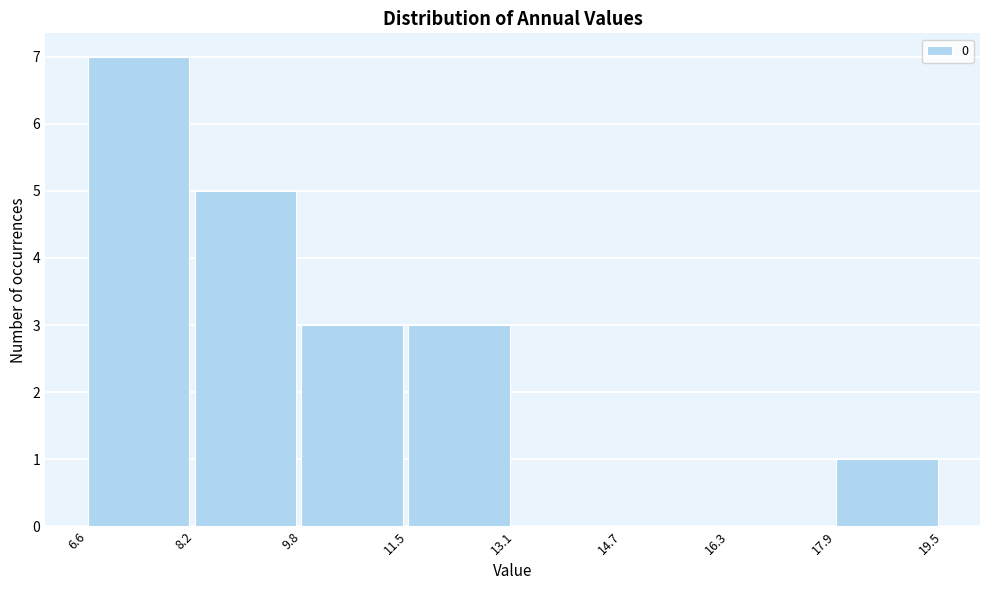

Reading left to right, transcribe this chart: for each bar, give the range it covers on the x-axis and its height. The values are not printed on the chart, so give them approximately, as read against the axis.

6.6 to 8.2: 7
8.2 to 9.8: 5
9.8 to 11.5: 3
11.5 to 13.1: 3
13.1 to 14.7: 0
14.7 to 16.3: 0
16.3 to 17.9: 0
17.9 to 19.5: 1